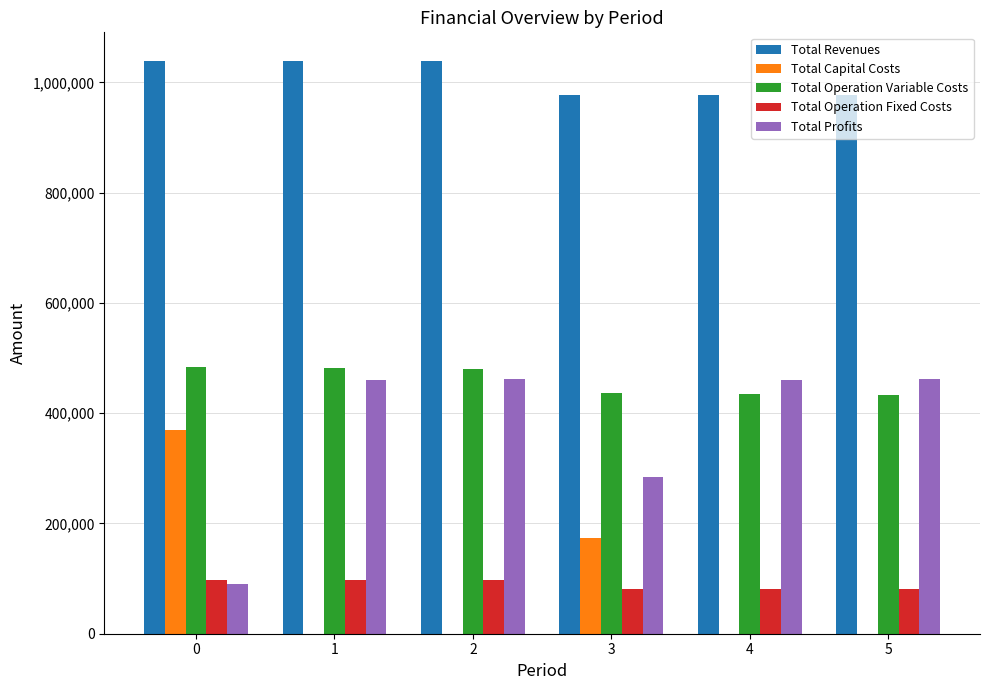

What is the maximum value shown in the chart?

1038986.1